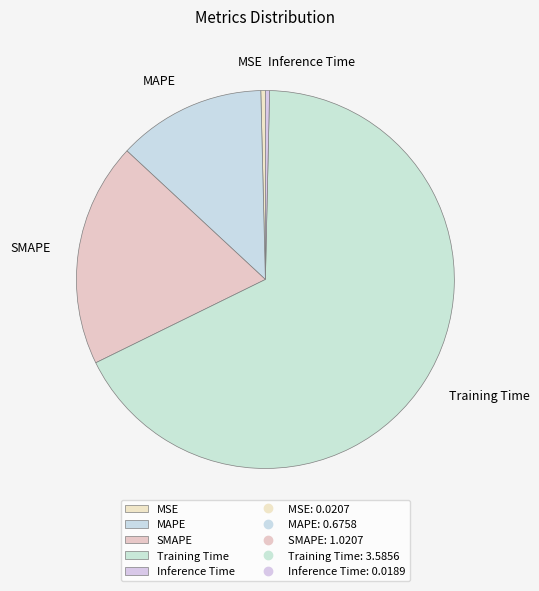

Which has a higher value, Training Time or Inference Time?

Training Time